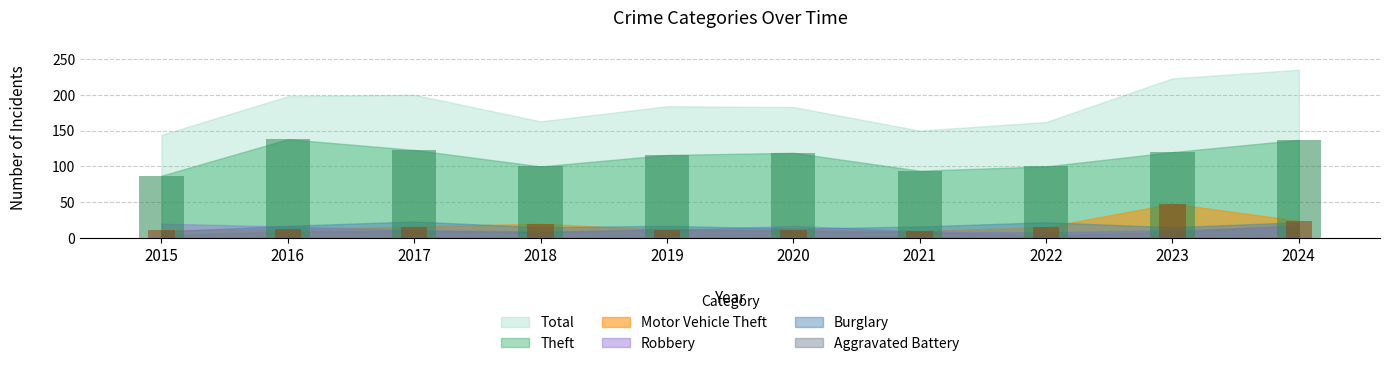

Where does the Motor Vehicle Theft series first go above 15?

2017